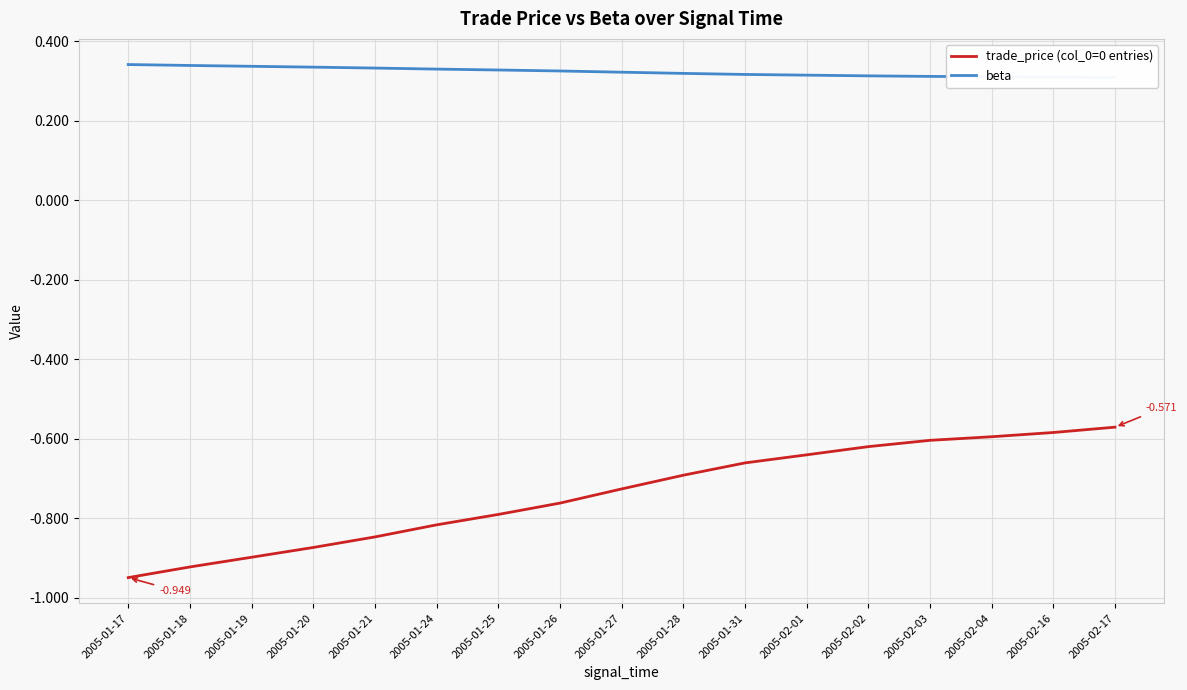

Read the beta value at 2005-01-27.

0.3